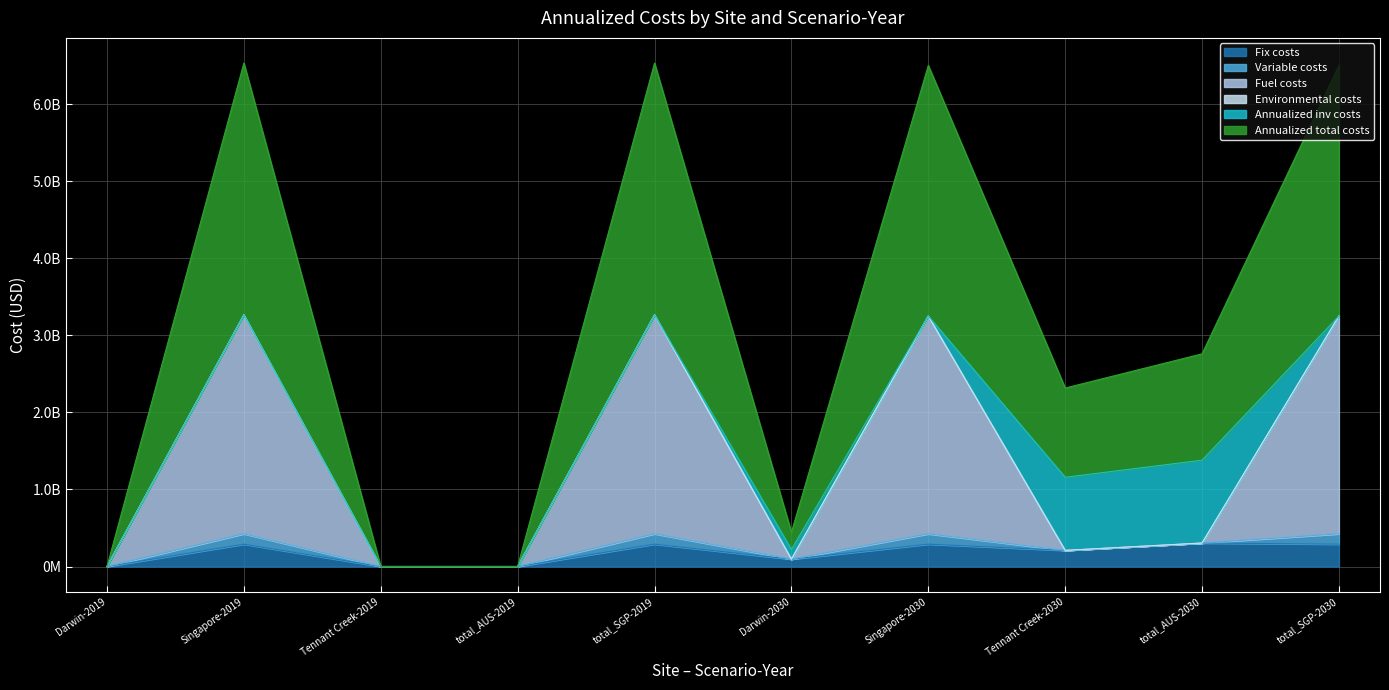

Which has a higher value, Tennant Creek-2030 or total_SGP-2030?

total_SGP-2030